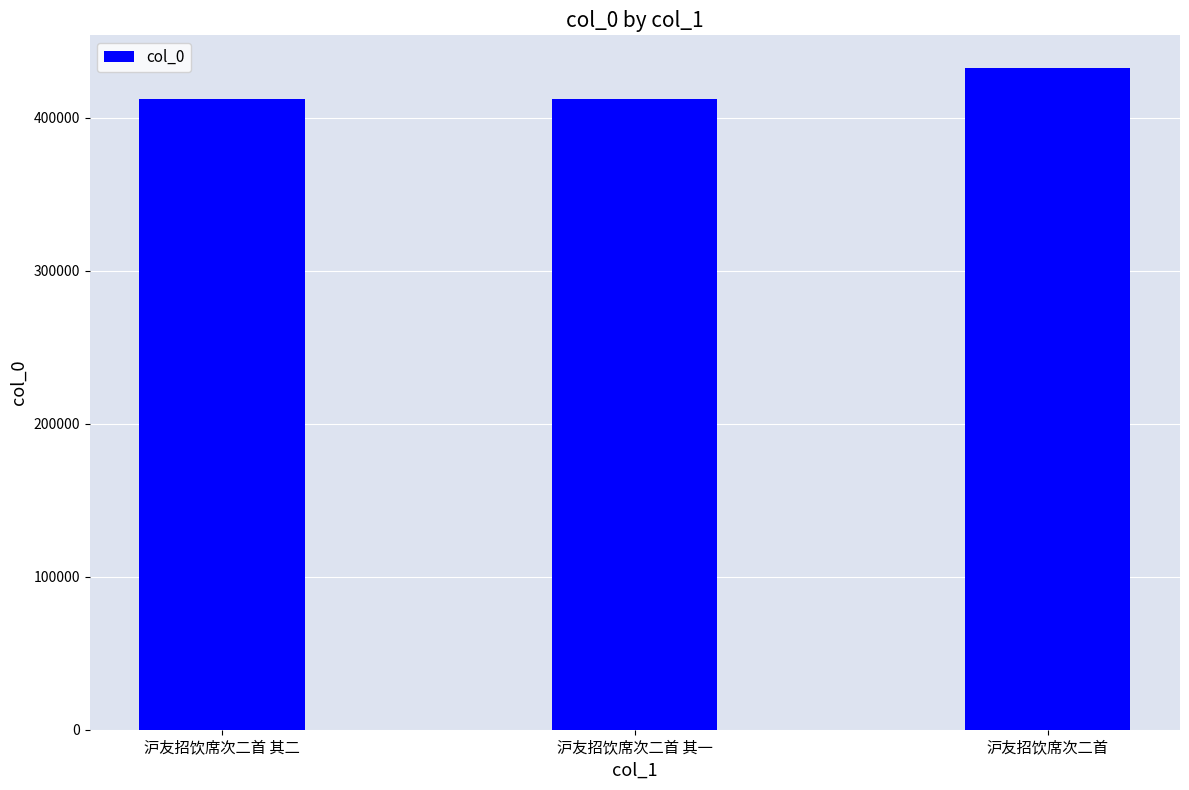

What position from the left is 沪友招饮席次二首 其一?

2